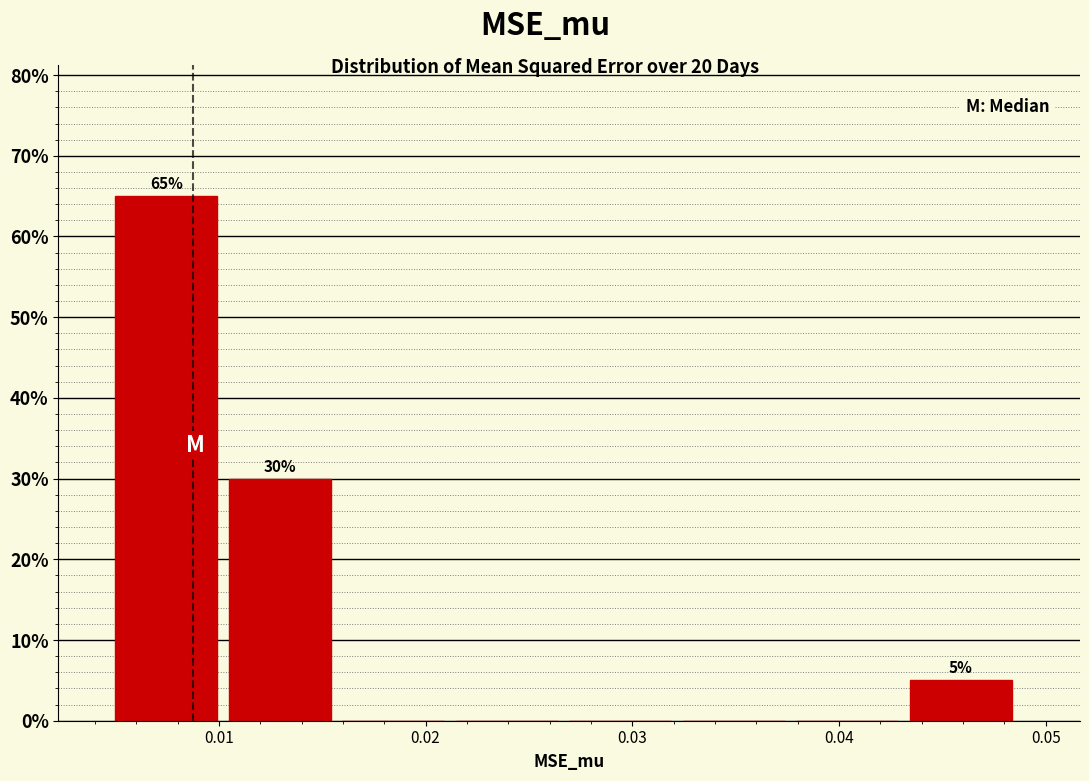

Over which range of the x-axis is the bar tallest?

0.005 to 0.010